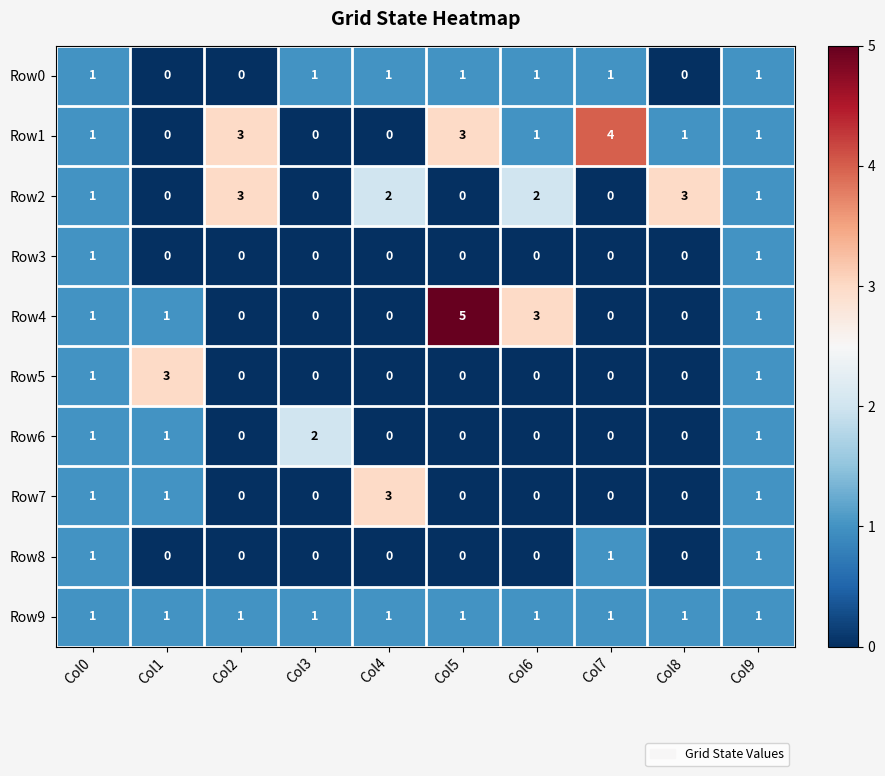

Count the Row3 values in the range 0 to 1.

10